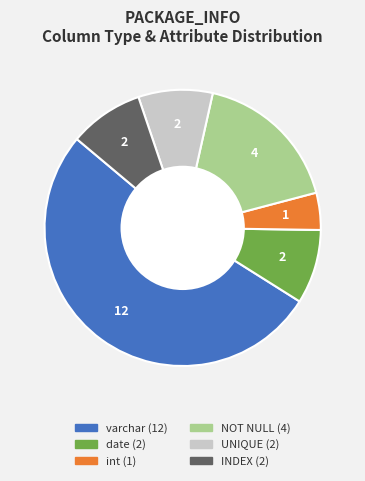

Which has a higher value, int or UNIQUE?

UNIQUE